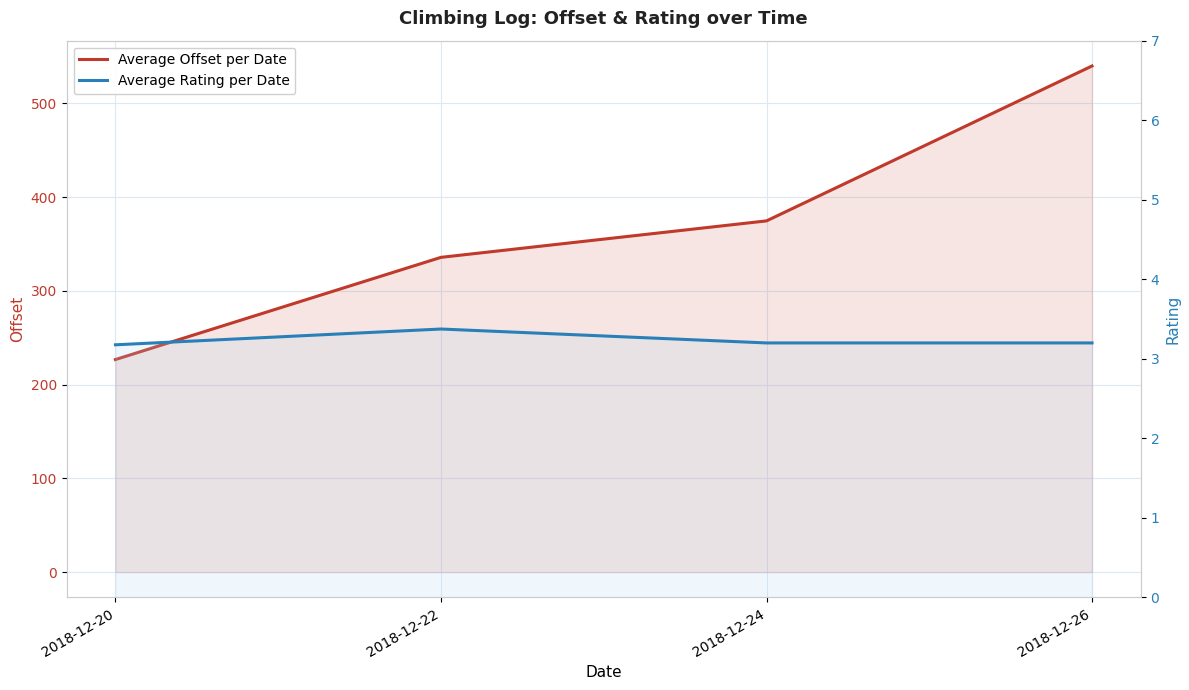

True or false: Average Rating per Date has more than 1 interior local peaks.

False